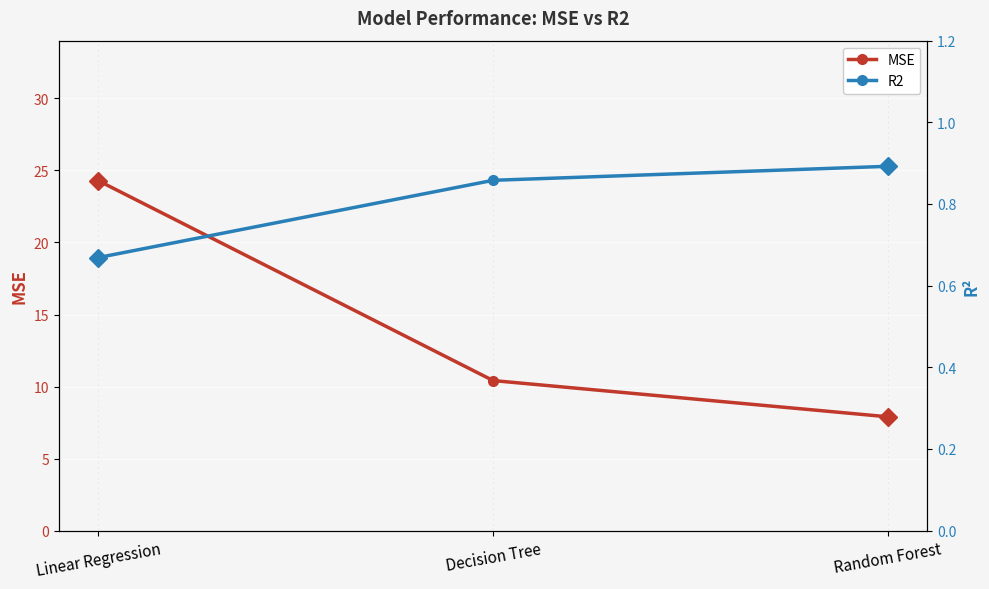

What is the label of the 3rd point from the right?

Linear Regression